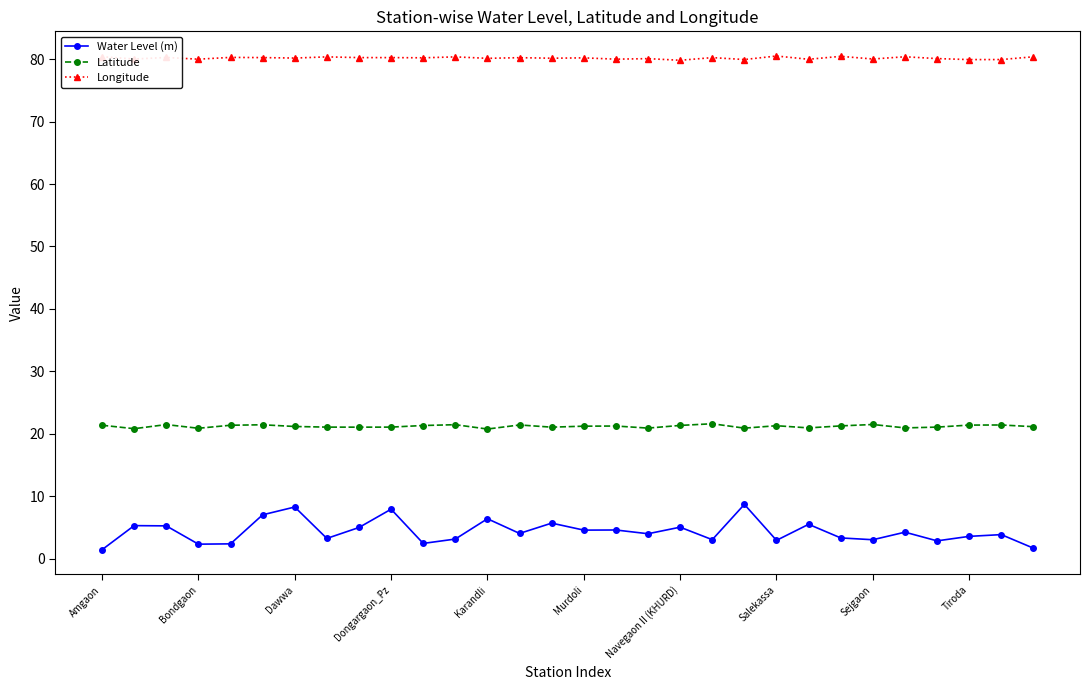

What is the value of the Latitude point at the 25th from the left?

21.5